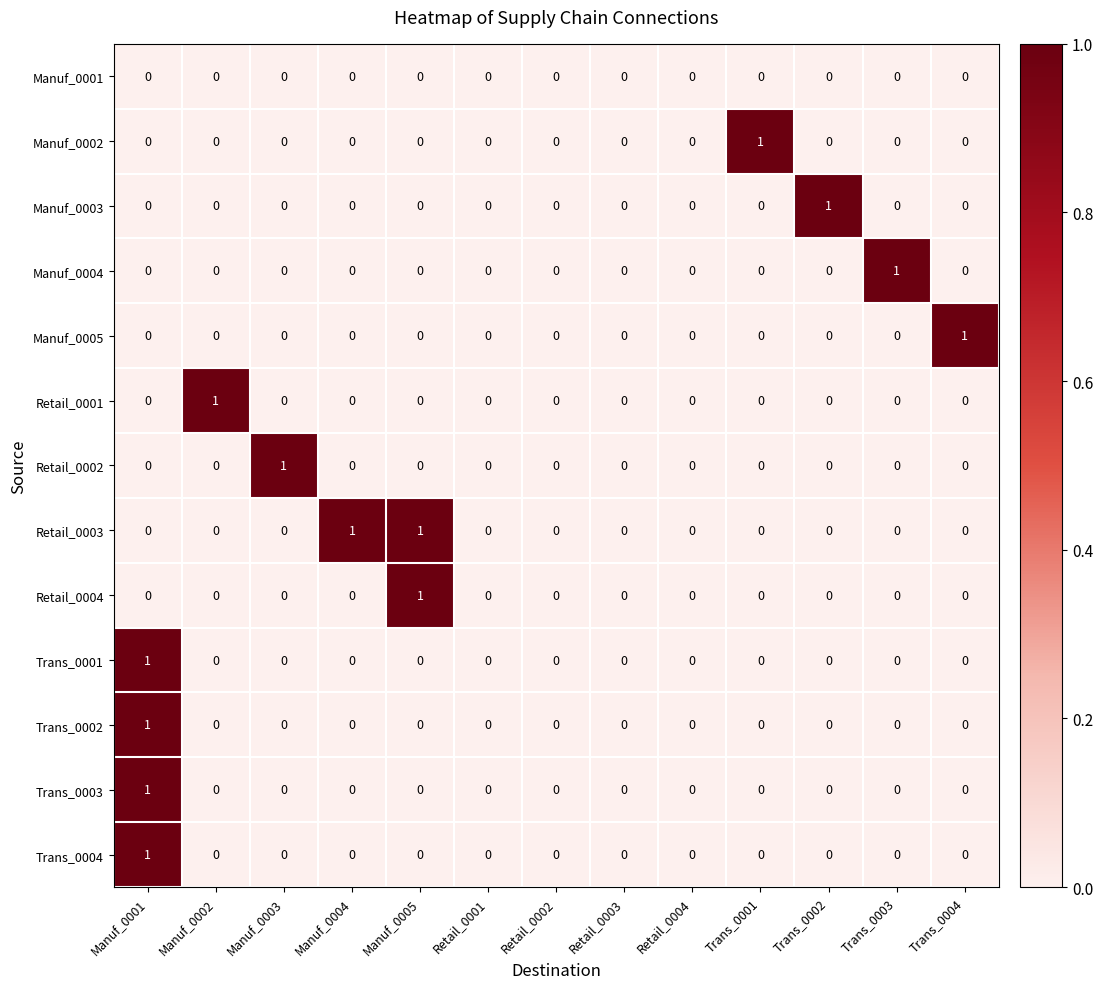

How many values in the Manuf_0004 series exceed 0?

1